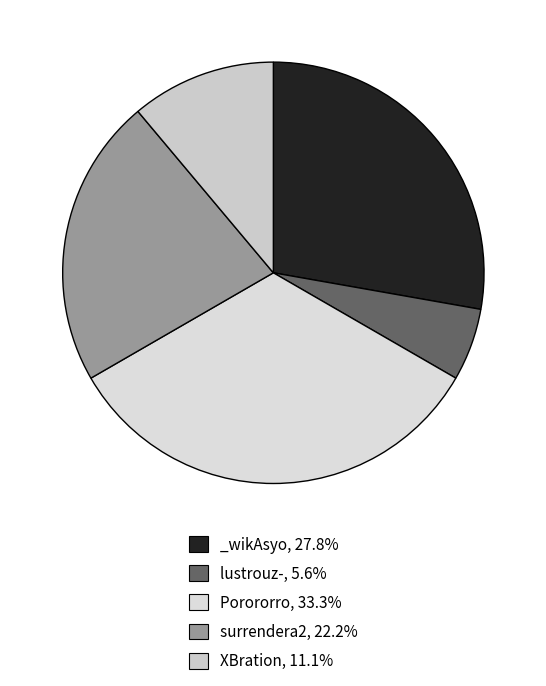

Count the number of slices in the pie.

5